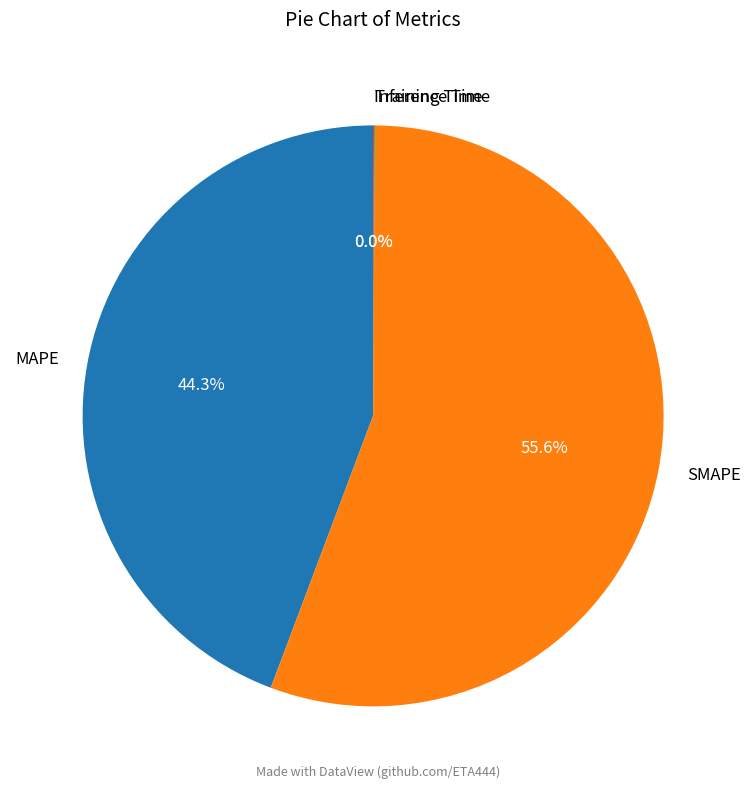

Which slice is the largest?

SMAPE